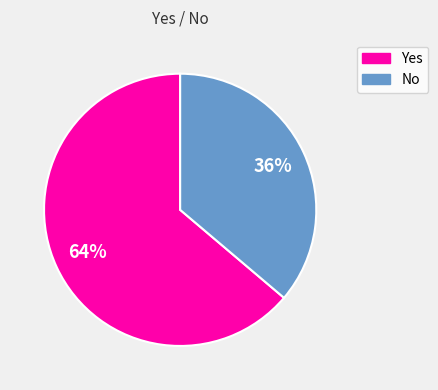

What is the majority slice?

Yes